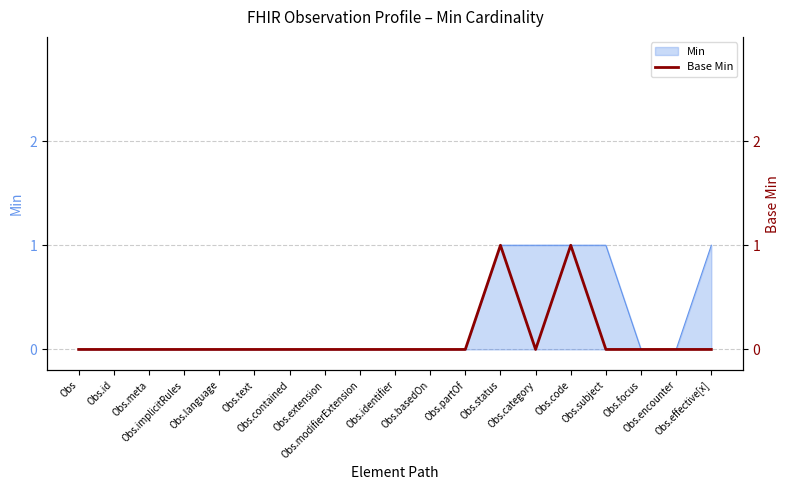

Where is the first local maximum?

Obs.status